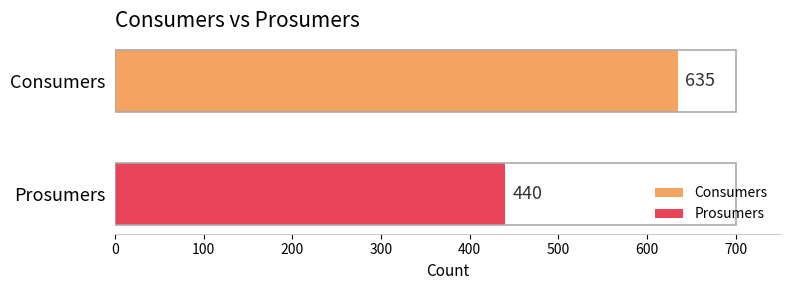

Rank the series by their average value, from lowest to highest.

Prosumers, Consumers